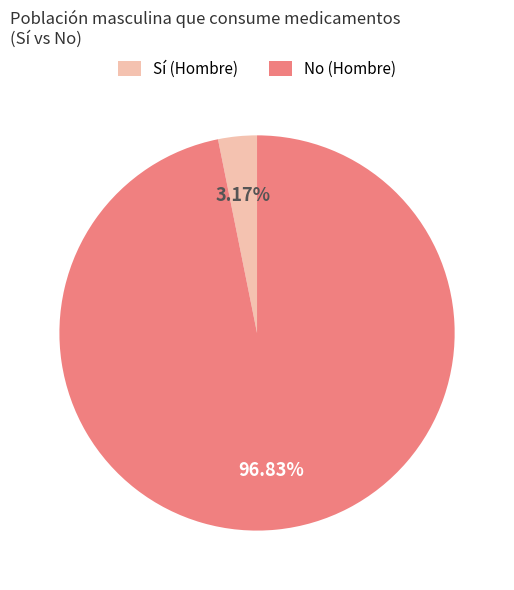

Combined, do Sí (Hombre) and No (Hombre) account for over 50%?

Yes